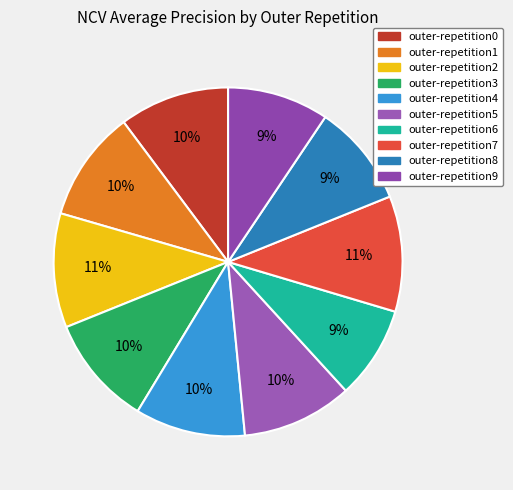

Is there a majority slice in this chart?

No